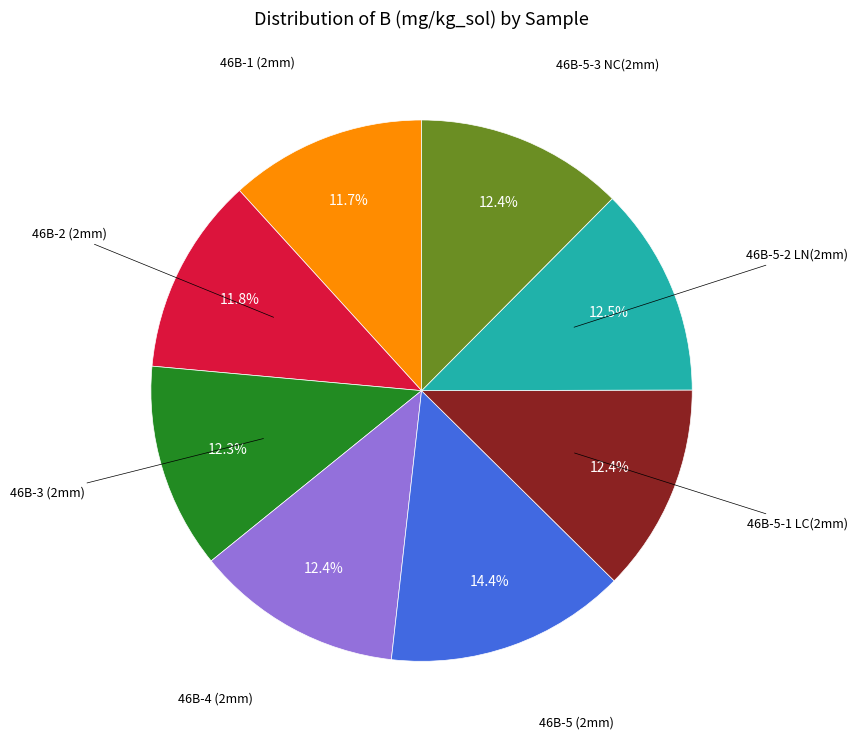

Is there a majority slice in this chart?

No